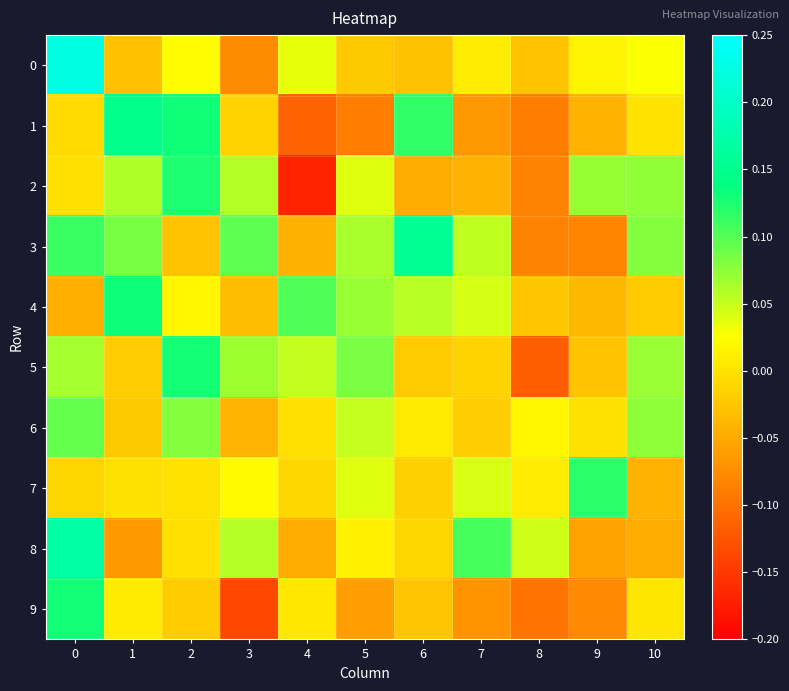

How many distinct data groups are displayed?

10